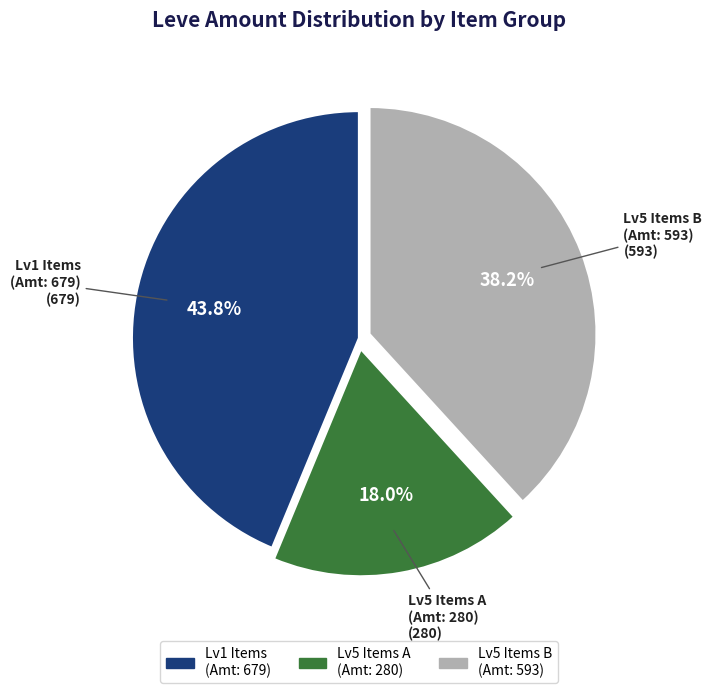

Does any single category account for the majority?

No